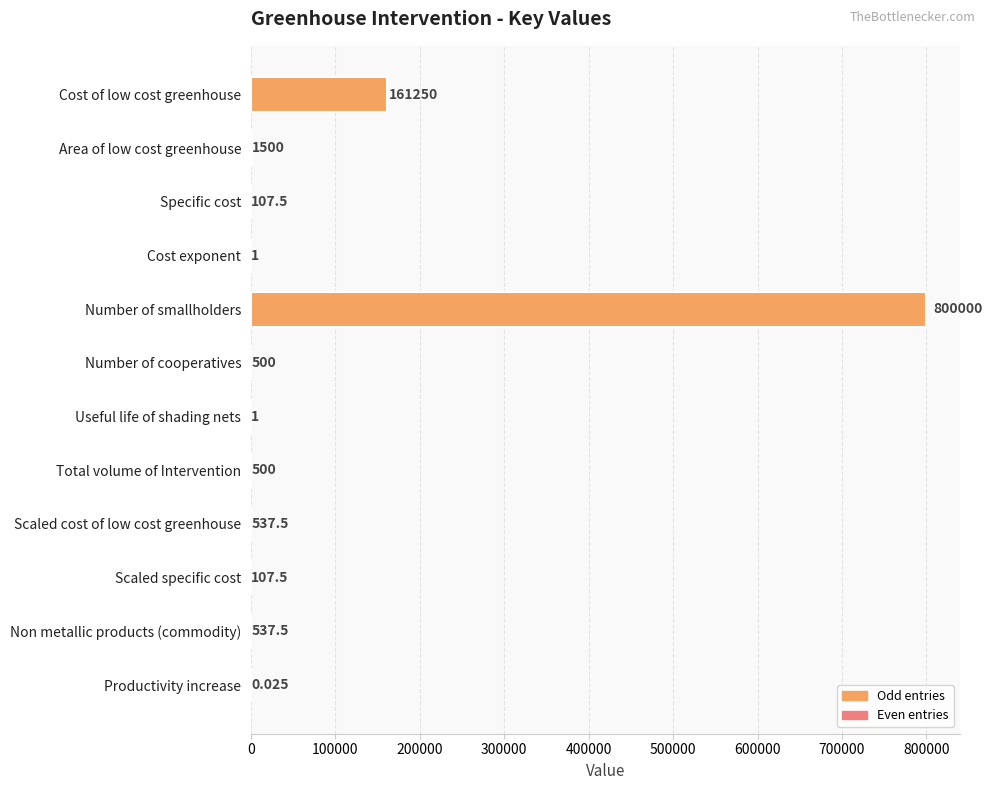

Which label corresponds to the largest value in the chart?

Number of smallholders